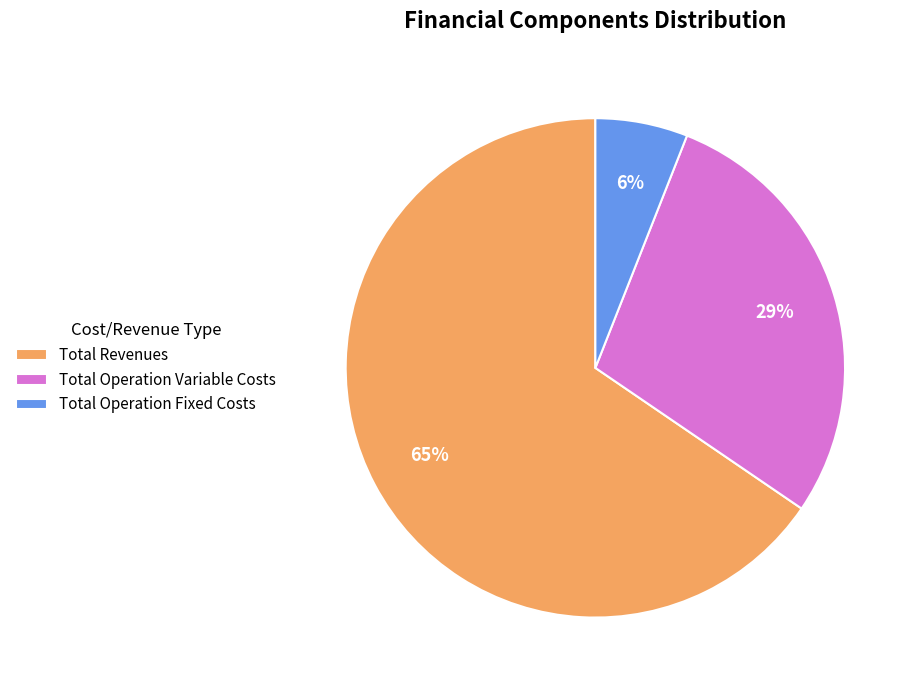

Count the number of slices in the pie.

3